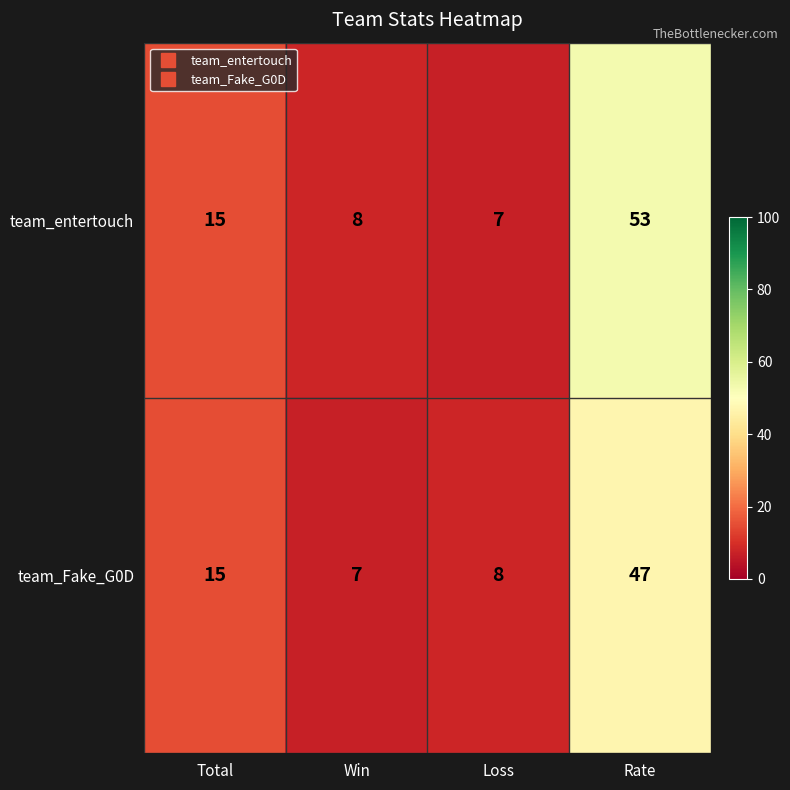

What is the difference between the team_entertouch values at Loss and Total?

8